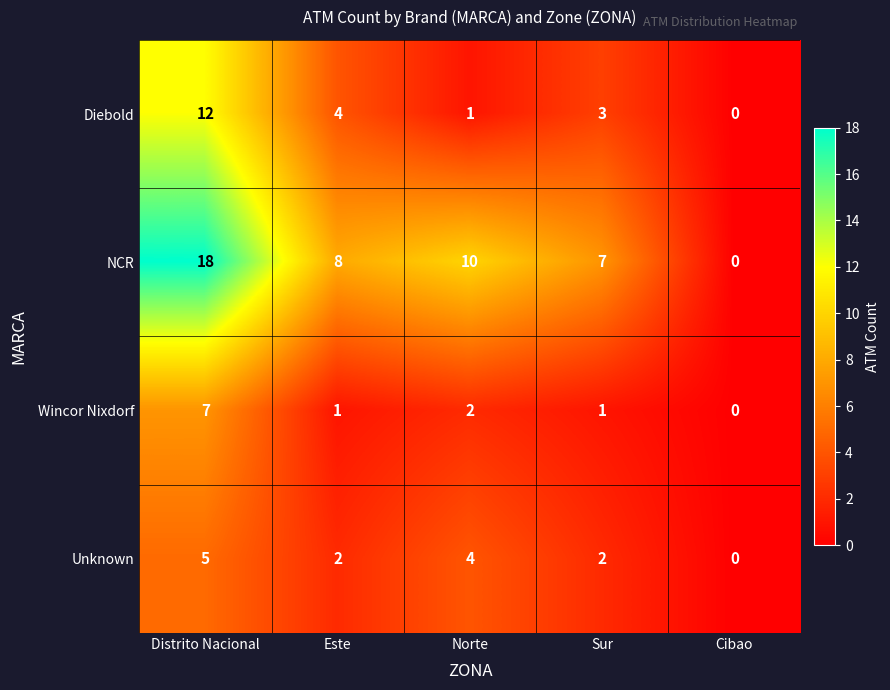

Reading right to left, extract all data points from this chart.

Diebold: 0	3	1	4	12
NCR: 0	7	10	8	18
Wincor Nixdorf: 0	1	2	1	7
Unknown: 0	2	4	2	5